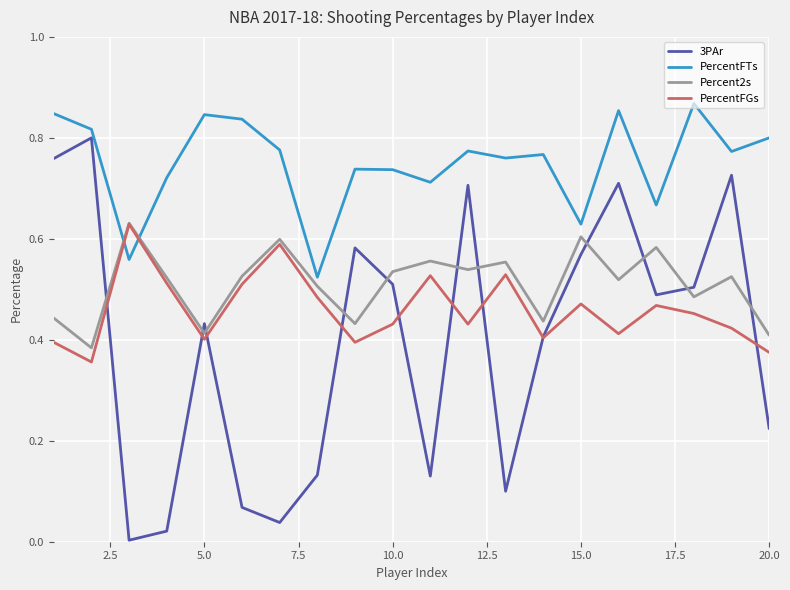

Does the chart display data point markers on the line(s)?

No